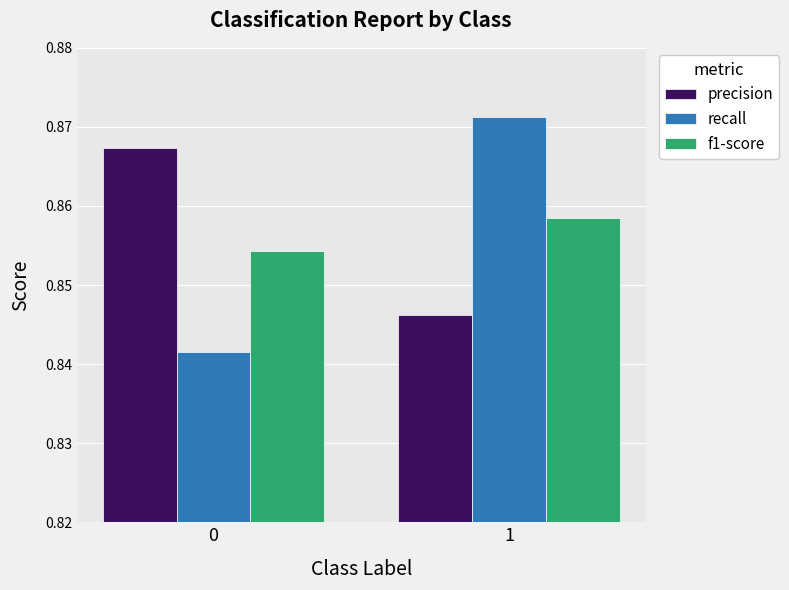

Is the value of precision at 1 greater than the value of f1-score at 1?

No